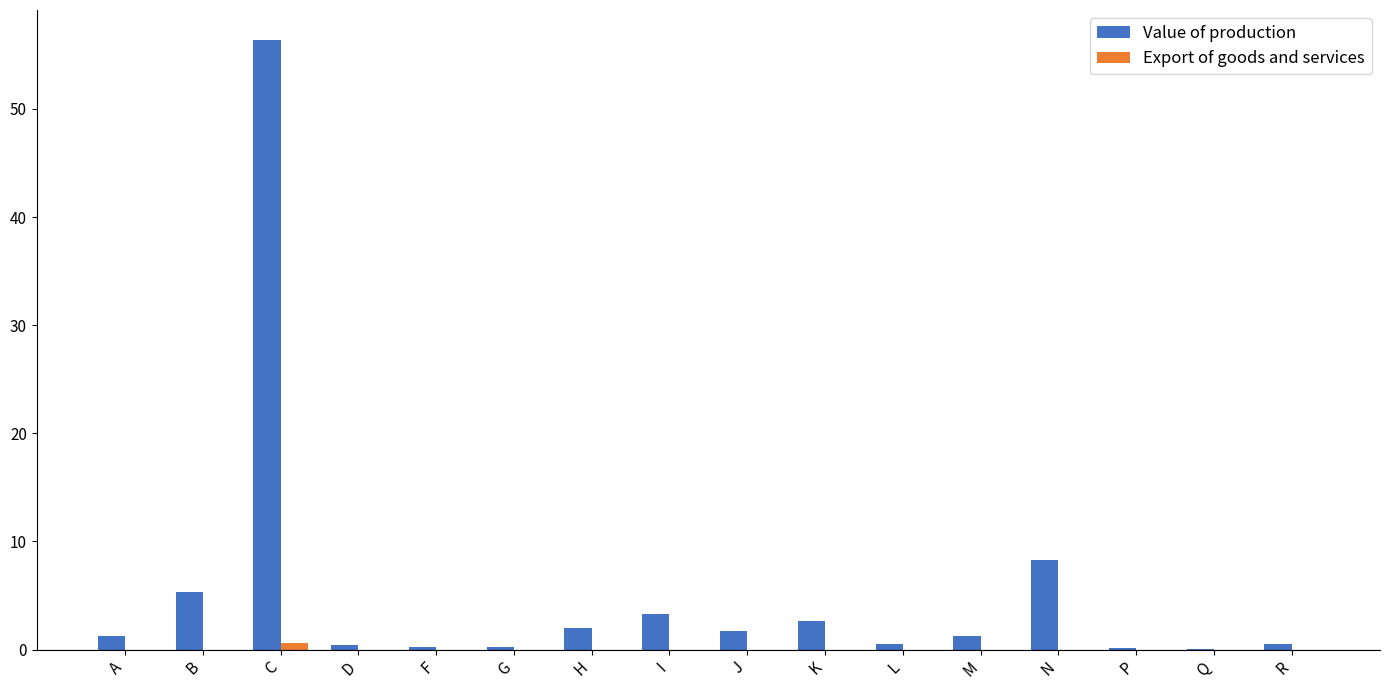

At which label is Value of production closest to 28?

N